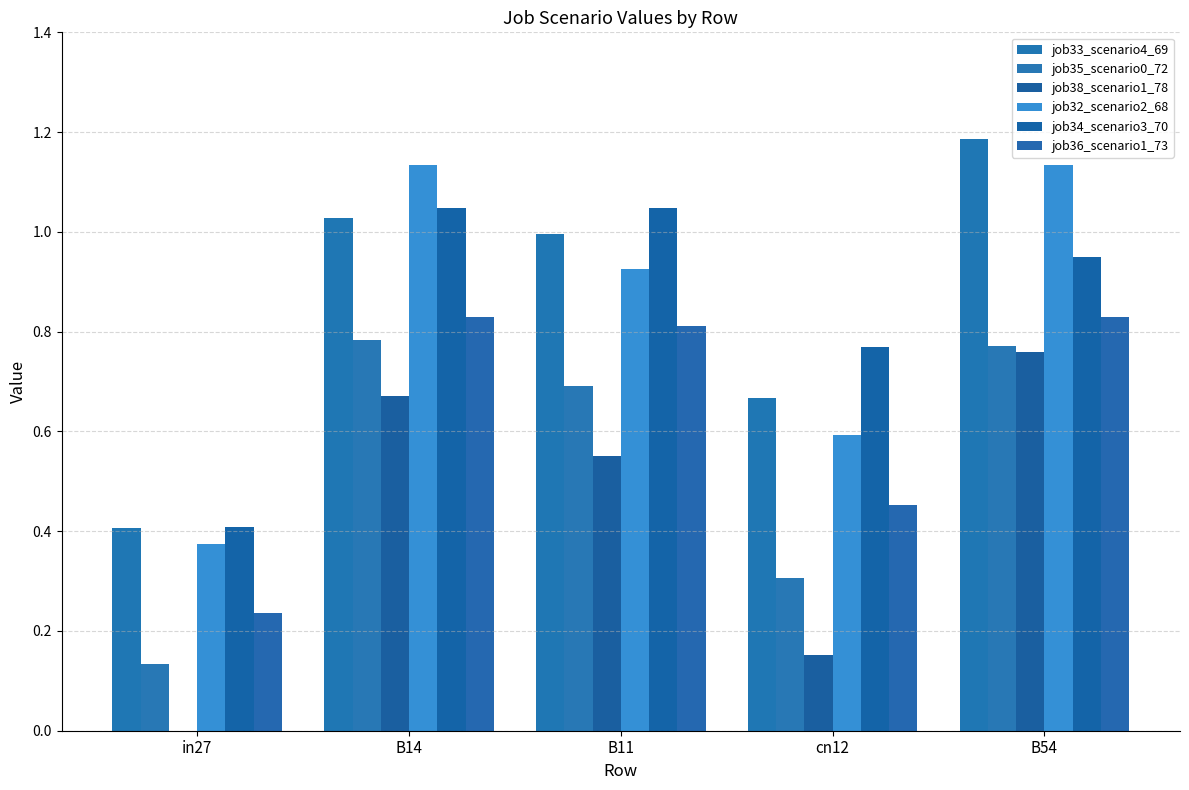

Which has a higher value, cn12 or in27?

cn12